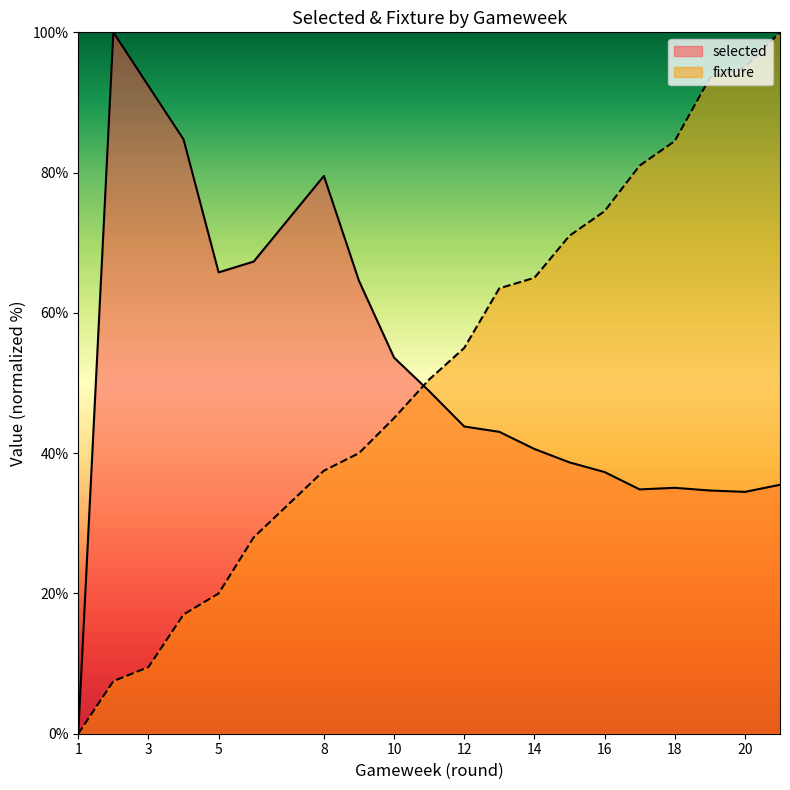

After their last crossing, which series has the higher values: selected or fixture?

fixture